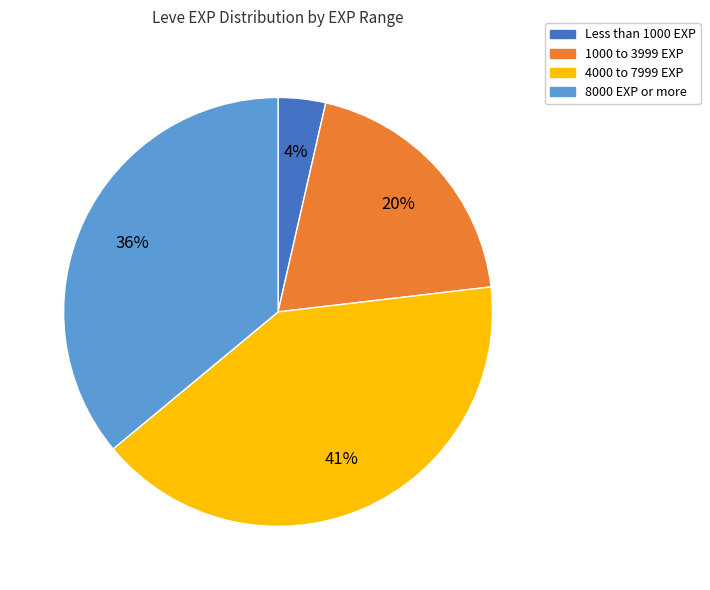

To the nearest percent, what is the average slice percentage?

25%